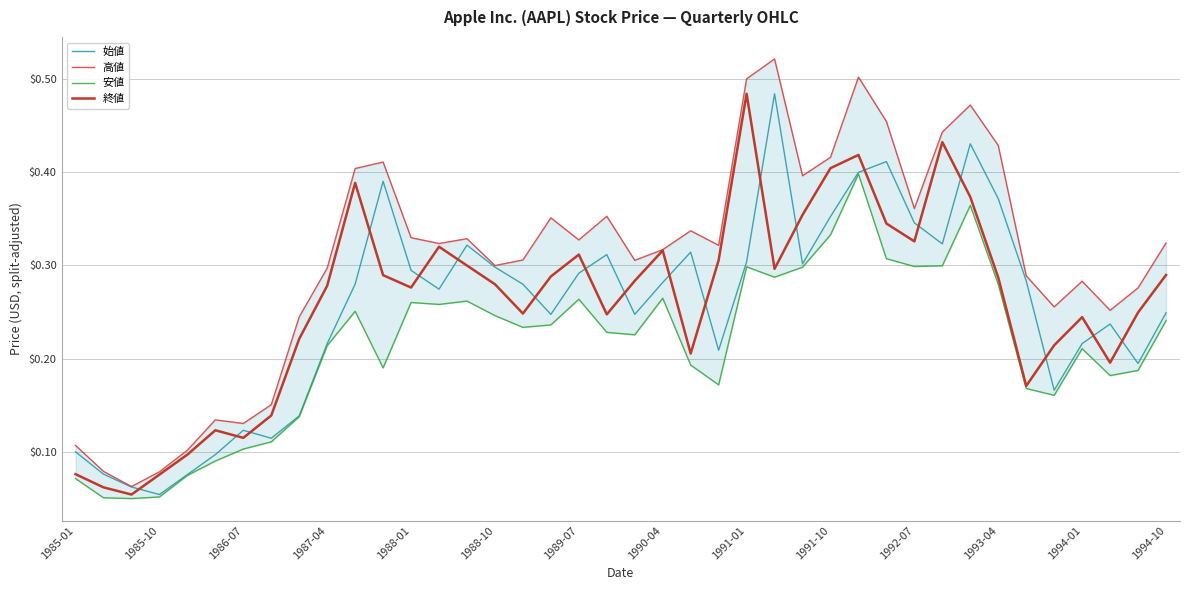

What is the average value of the 安値 series?

0.2